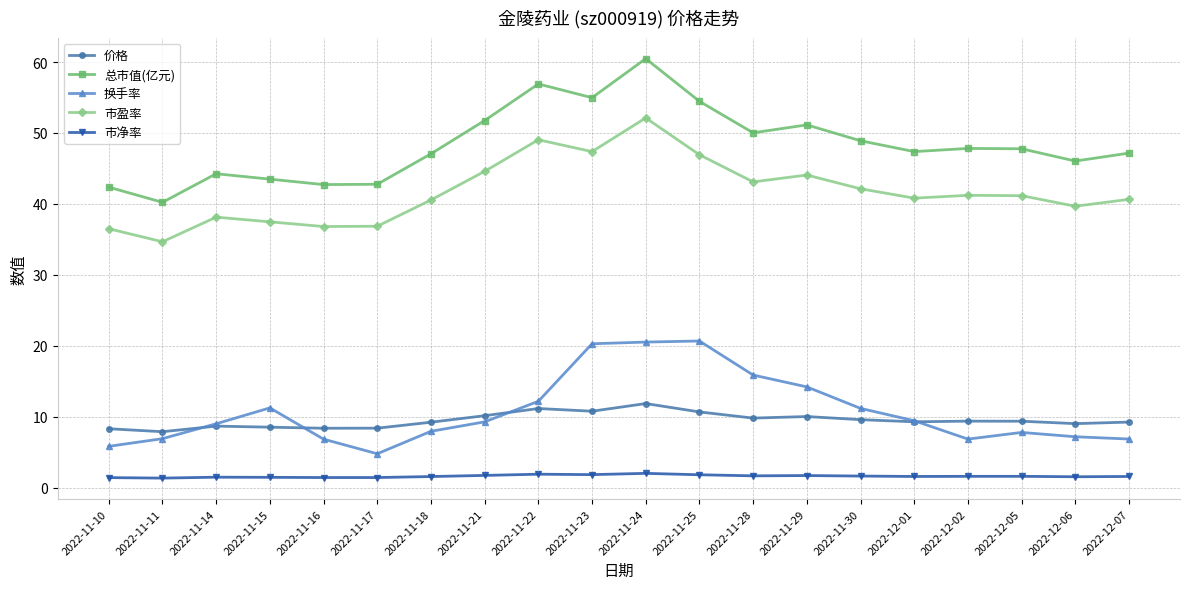

Is the value of 总市值(亿元) at 2022-12-02 greater than the value of 市净率 at 2022-11-28?

Yes